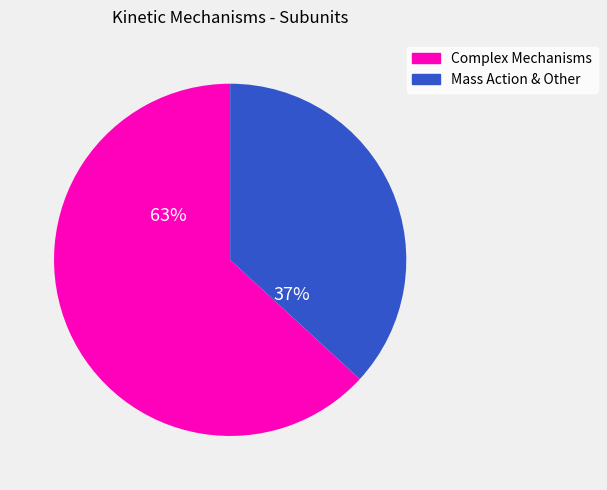

To the nearest percent, what is the average slice percentage?

50%